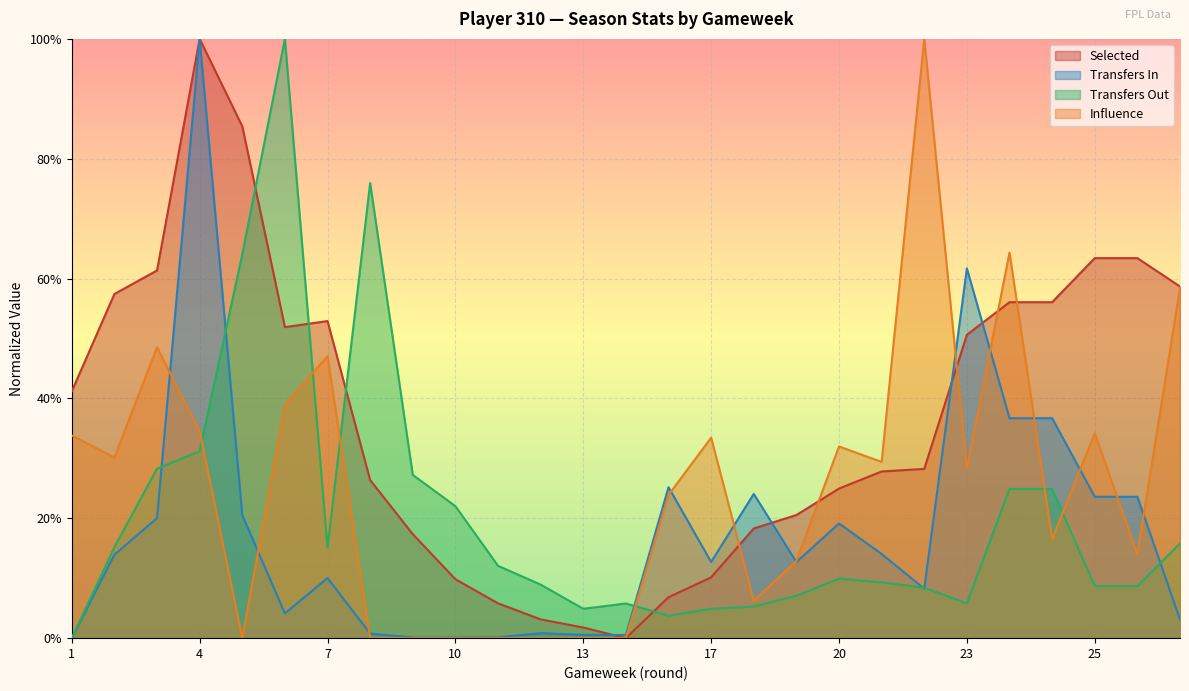

Which series has the largest total across all categories?

Selected